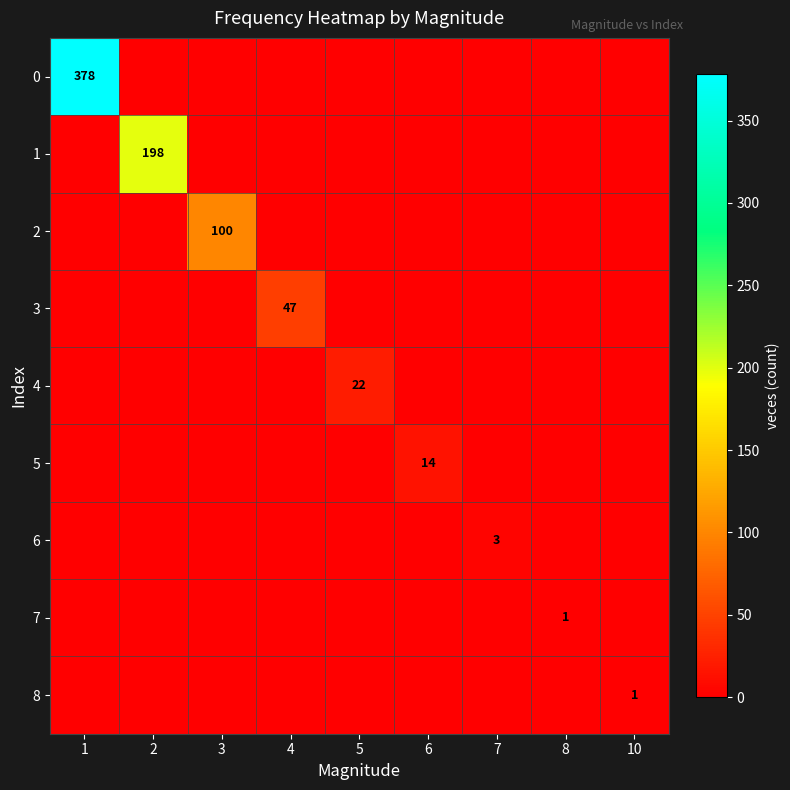

Is it true that 2 equals -40 at 7?

False